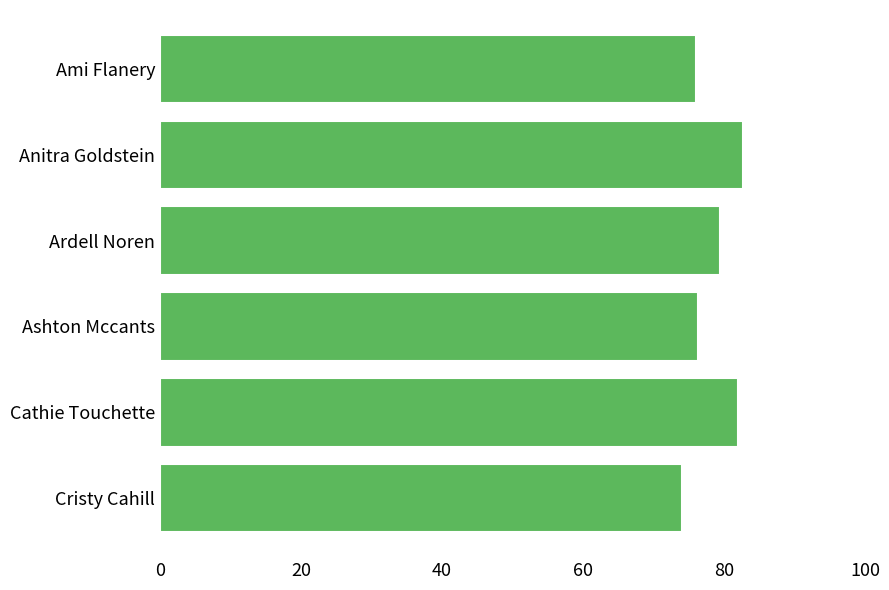

What is the difference between the maximum and second lowest values?

6.7